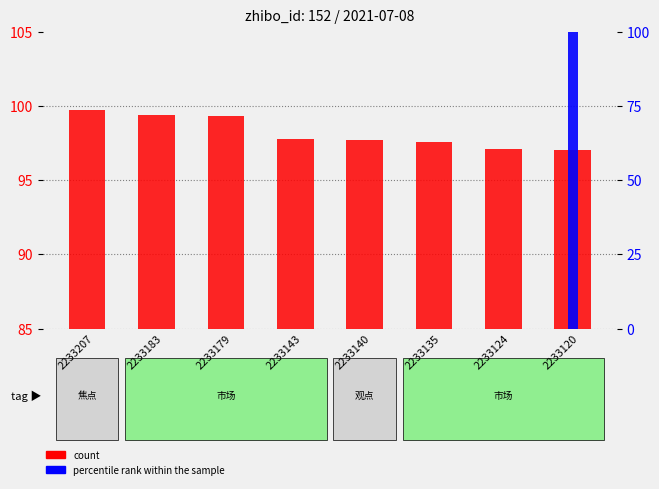

Rank the series at 2233140 from highest to lowest value.

count, percentile rank within the sample